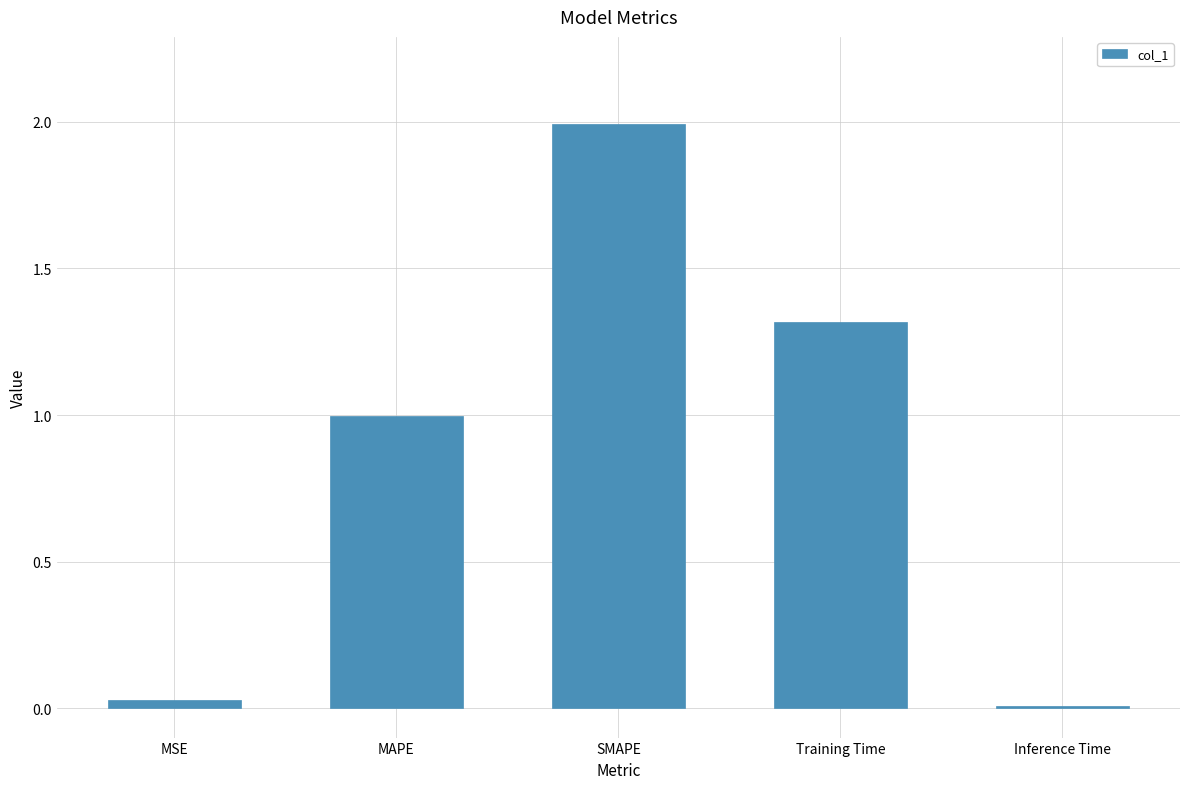

The value at MSE is 0.0. True or false?

True